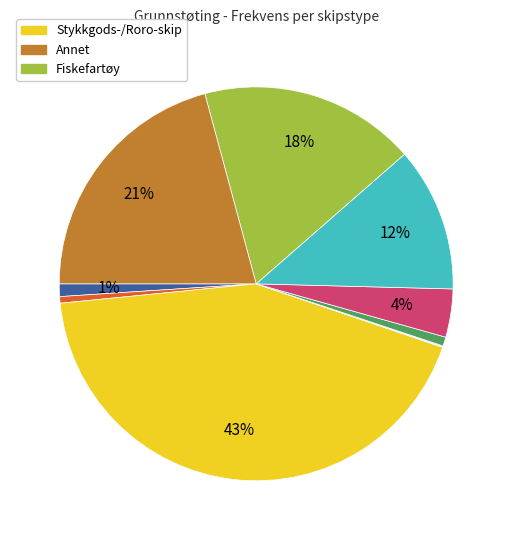

Is there a majority slice in this chart?

No